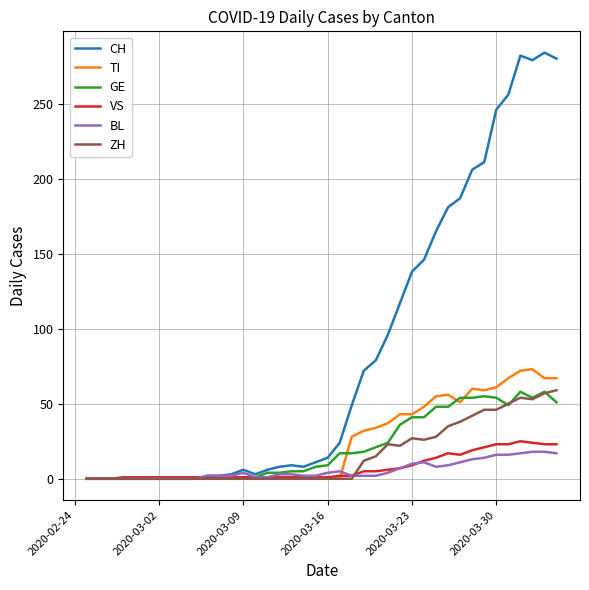

Which series has the largest range (max minus min)?

CH